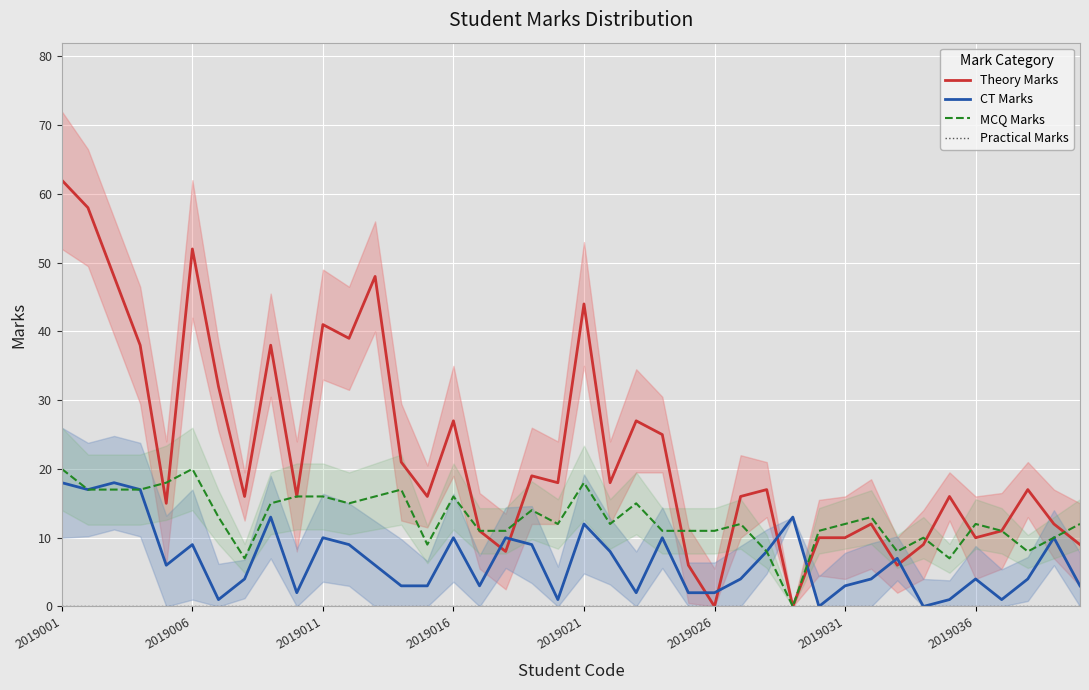

What is the highest value of the MCQ Marks series?

20